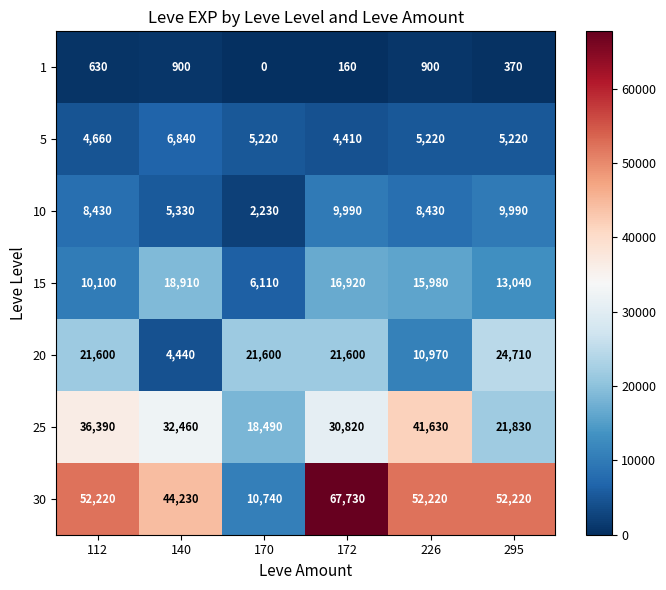

Which category has the lowest value in the 30 series?

170